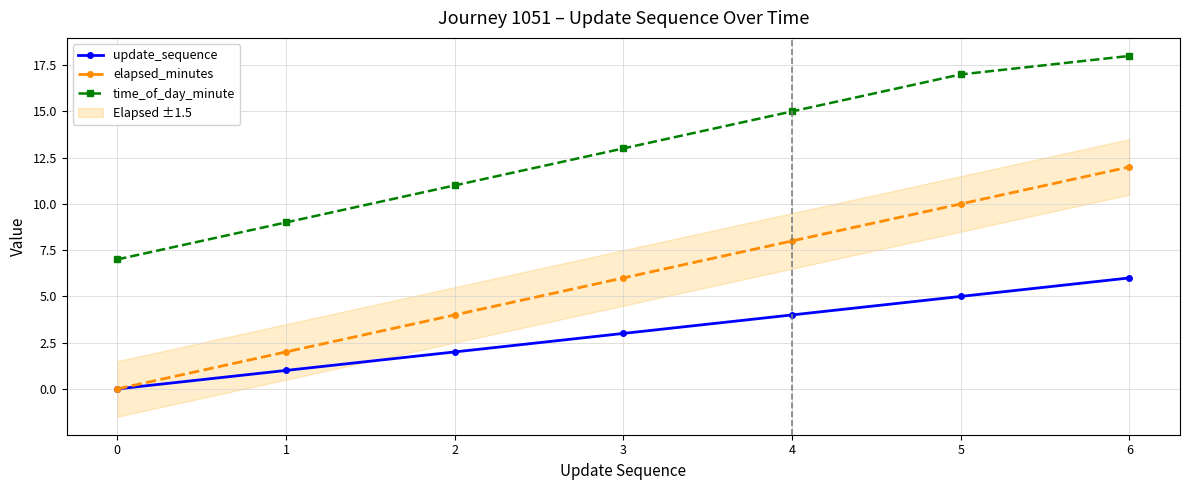

Reading right to left, extract all data points from this chart.

update_sequence: 6	5	4	3	2	1	0
elapsed_minutes: 12	10	8	6	4	2	0
time_of_day_minute: 18	17	15	13	11	9	7